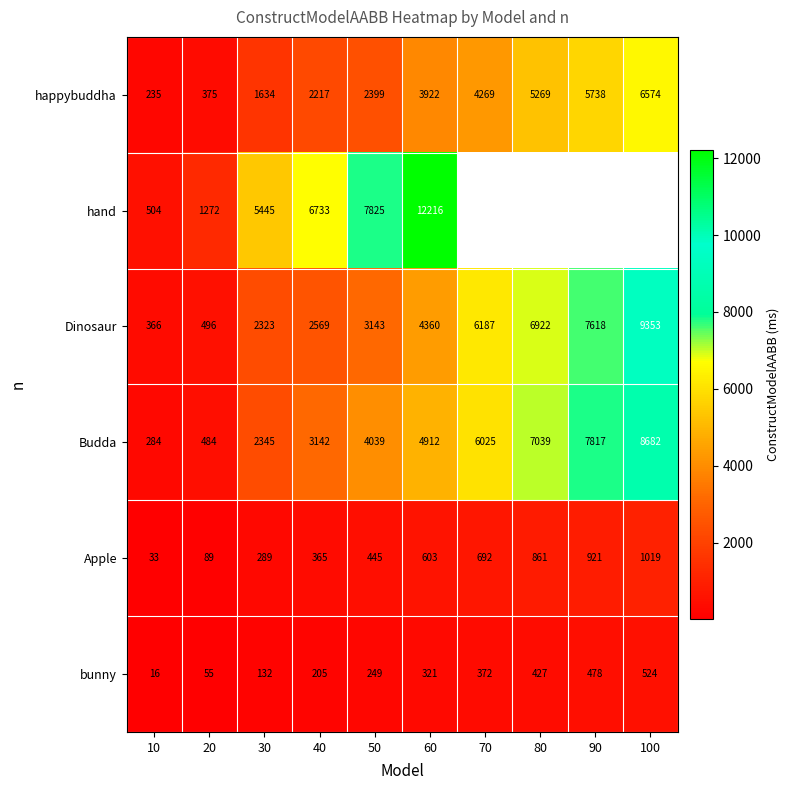

True or false: happybuddha has a value of 570 at 20.

False